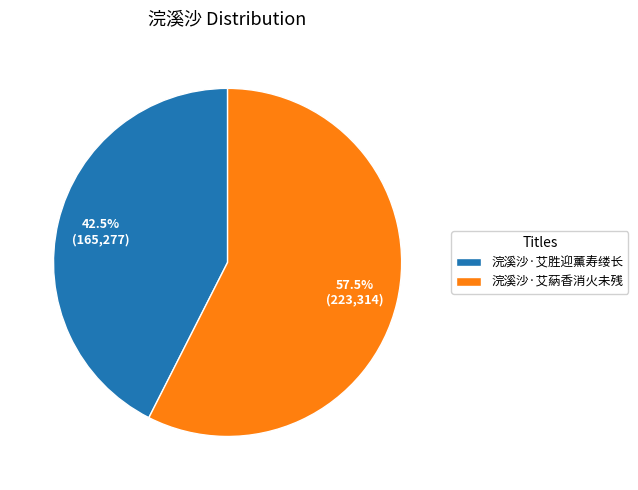

Combined, what portion of the pie is 浣溪沙·艾蒳香消火未残 and 浣溪沙·艾胜迎薰寿缕长?

100.0%